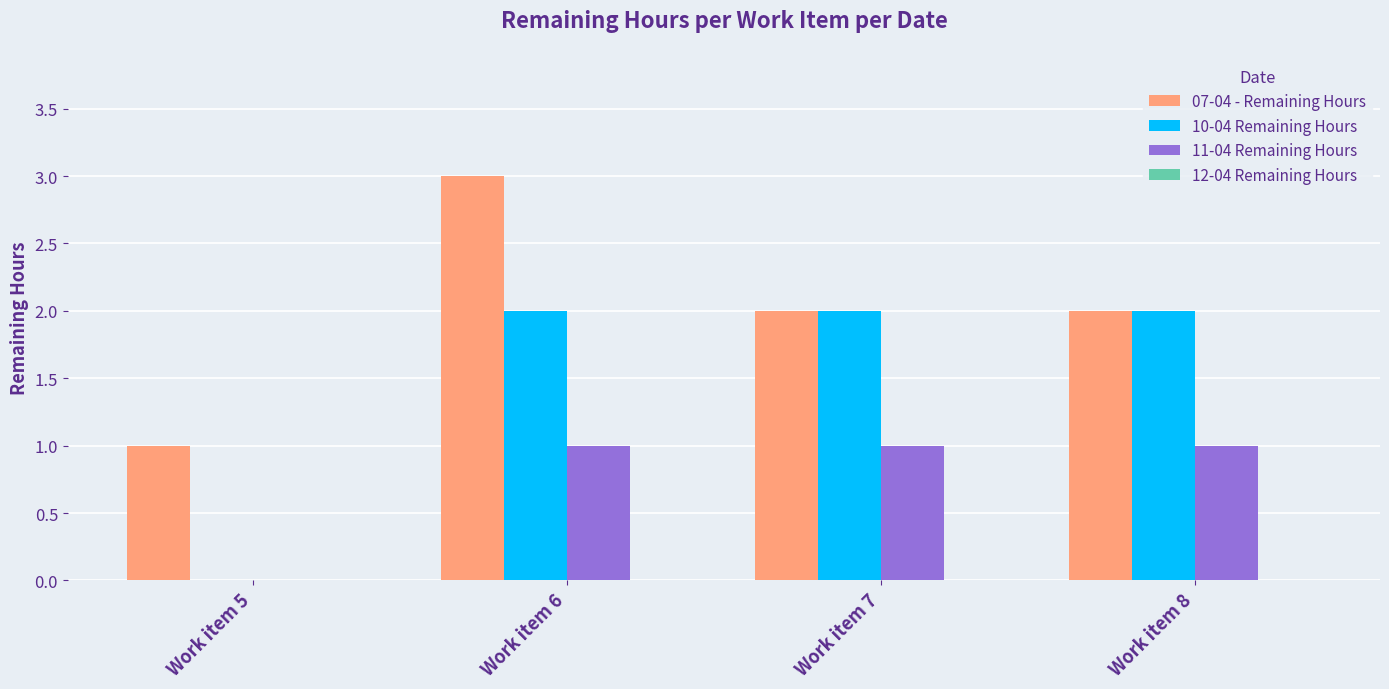

What is the approximate value of 10-04 Remaining Hours at Work item 6?

2